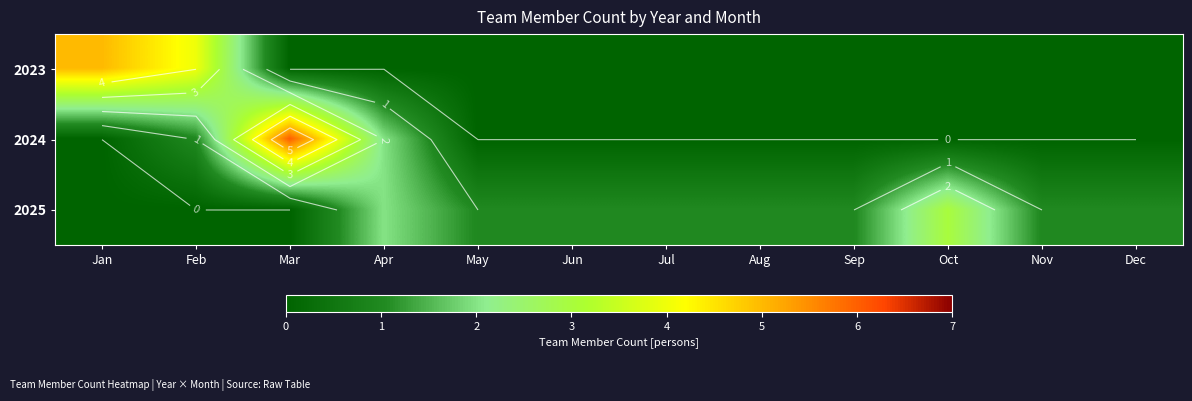

At Dec, list the series in order from largest to smallest.

2025, 2023, 2024